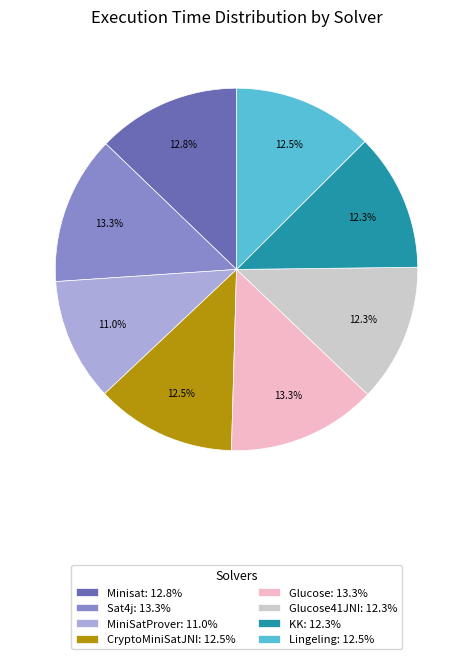

Is the sum of Lingeling: 12.5% and Minisat: 12.8% greater than half?

No